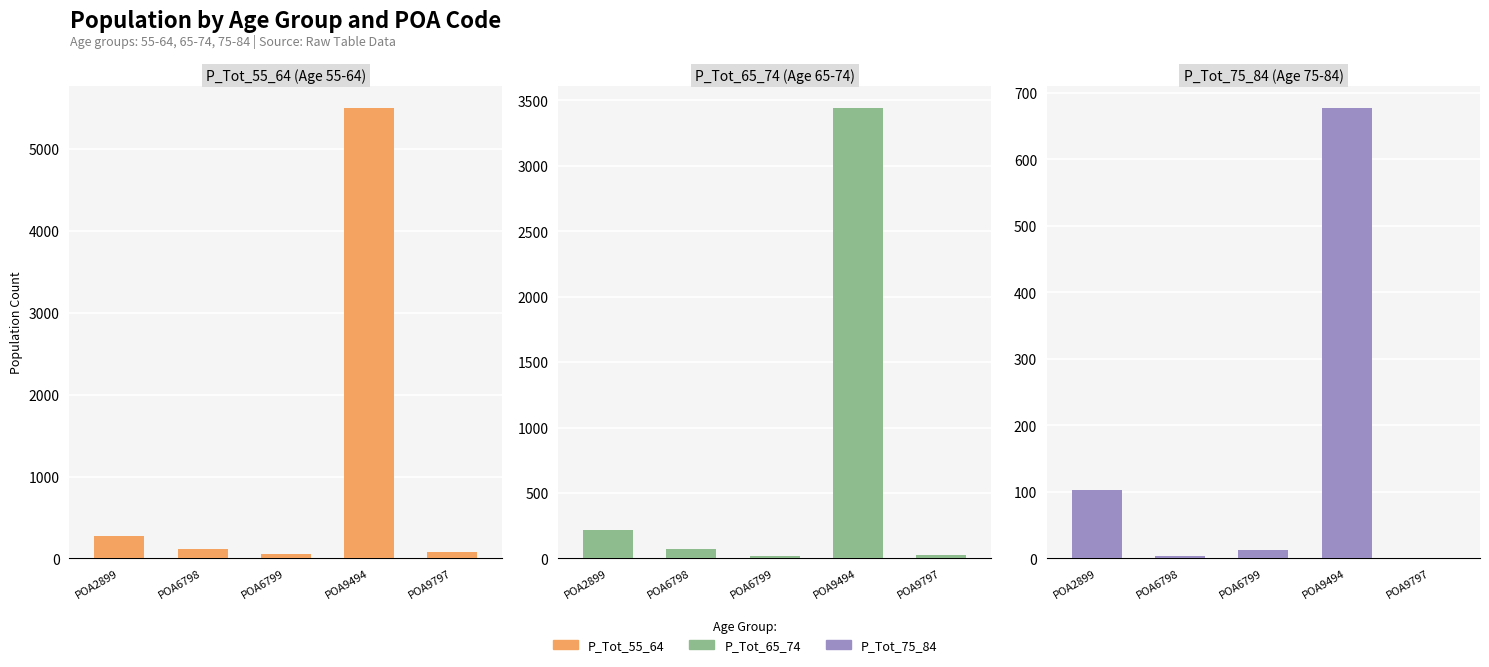

Which series changed the most between POA6798 and POA9494?

P_Tot_65_74